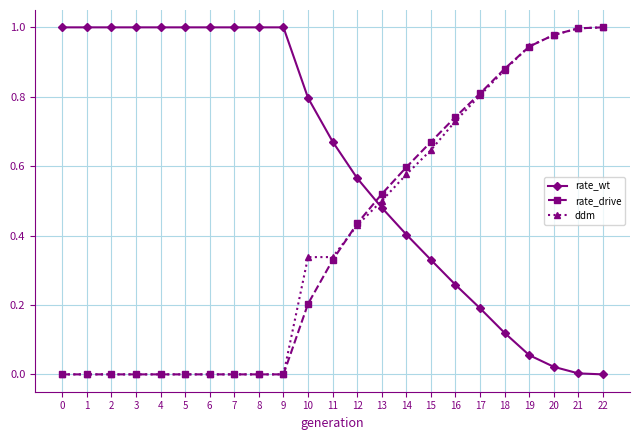

What are all the series names shown in the legend?

rate_wt, rate_drive, ddm